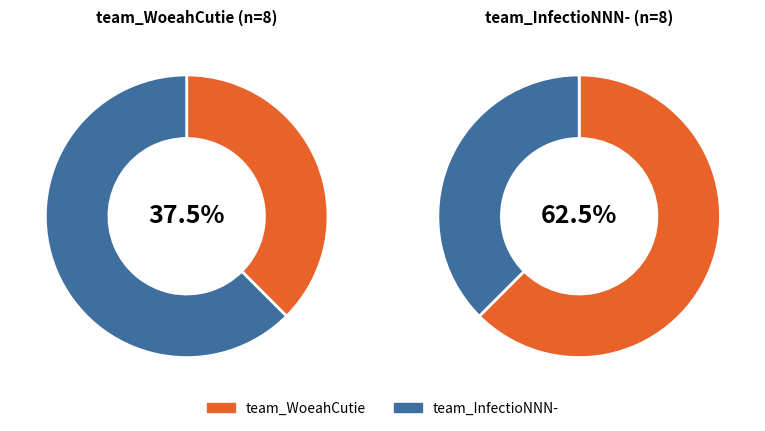

Rank the categories by value from lowest to highest.

team_WoeahCutie, team_InfectioNNN-